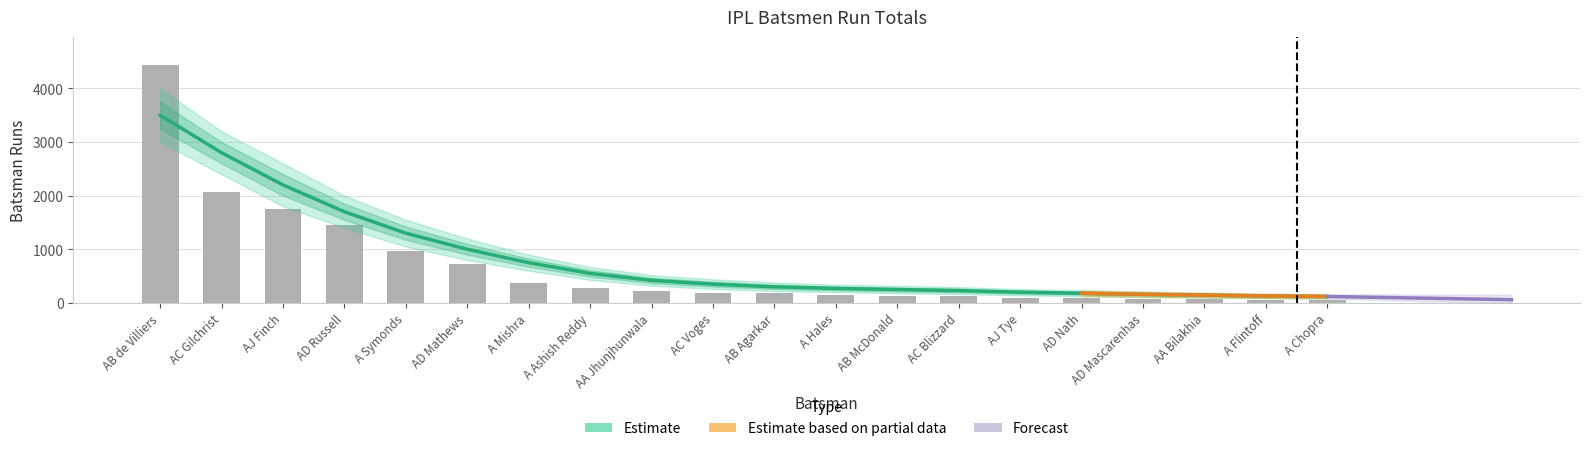

Reading left to right, transcribe all the data shown in this chart.

Top Batsmen: AB de Villiers=4428	AC Gilchrist=2069	AJ Finch=1744	AD Russell=1445	A Symonds=974	AD Mathews=724	A Mishra=368	A Ashish Reddy=280	AA Jhunjhunwala=217	AC Voges=181	AB Agarkar=179	A Hales=152	AB McDonald=123	AC Blizzard=120	AJ Tye=94	AD Nath=91	AD Mascarenhas=79	AA Bilakhia=69	A Flintoff=62	A Chopra=53
Smoothed: AB de Villiers=3500	AC Gilchrist=2800	AJ Finch=2200	AD Russell=1700	A Symonds=1300	AD Mathews=1000	A Mishra=750	A Ashish Reddy=550	AA Jhunjhunwala=420	AC Voges=350	AB Agarkar=300	A Hales=270	AB McDonald=250	AC Blizzard=230	AJ Tye=200	AD Nath=180	AD Mascarenhas=160	AA Bilakhia=145	A Flintoff=130	A Chopra=120